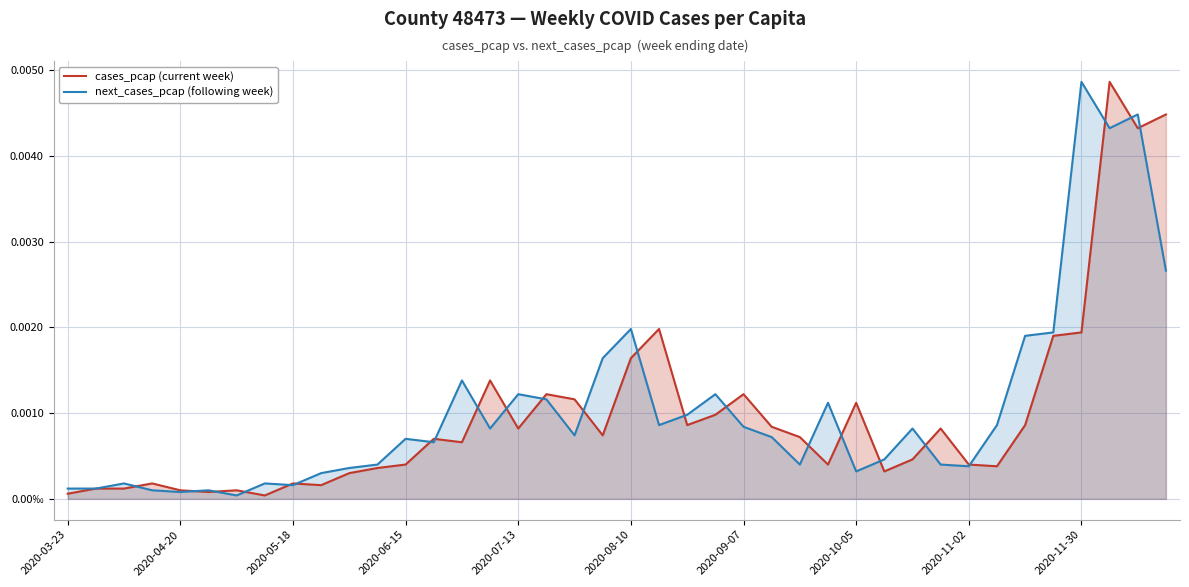

At how many categories does at least one series exceed 0?

40